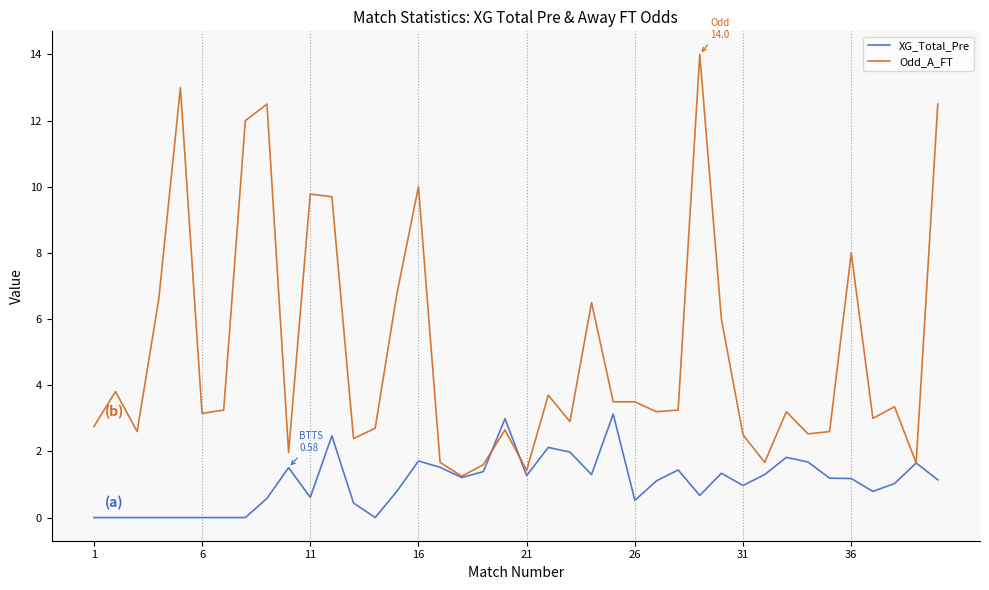

Which series has the widest spread of values?

Odd_A_FT